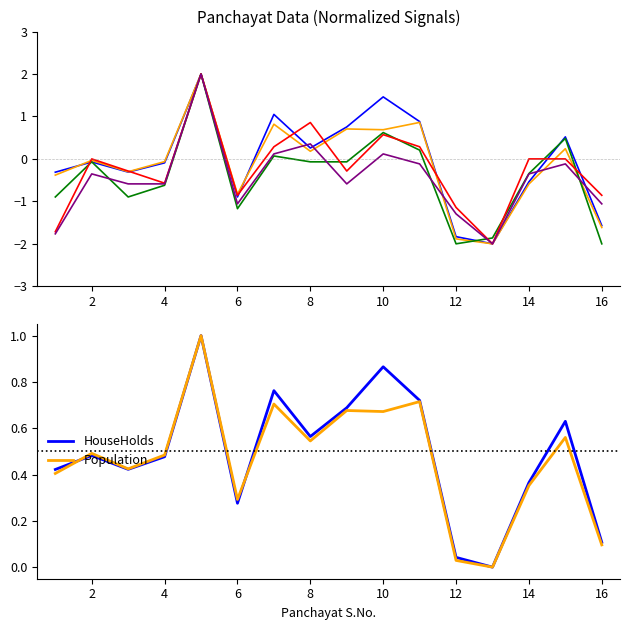

What is the sum of all Population values?

7.4